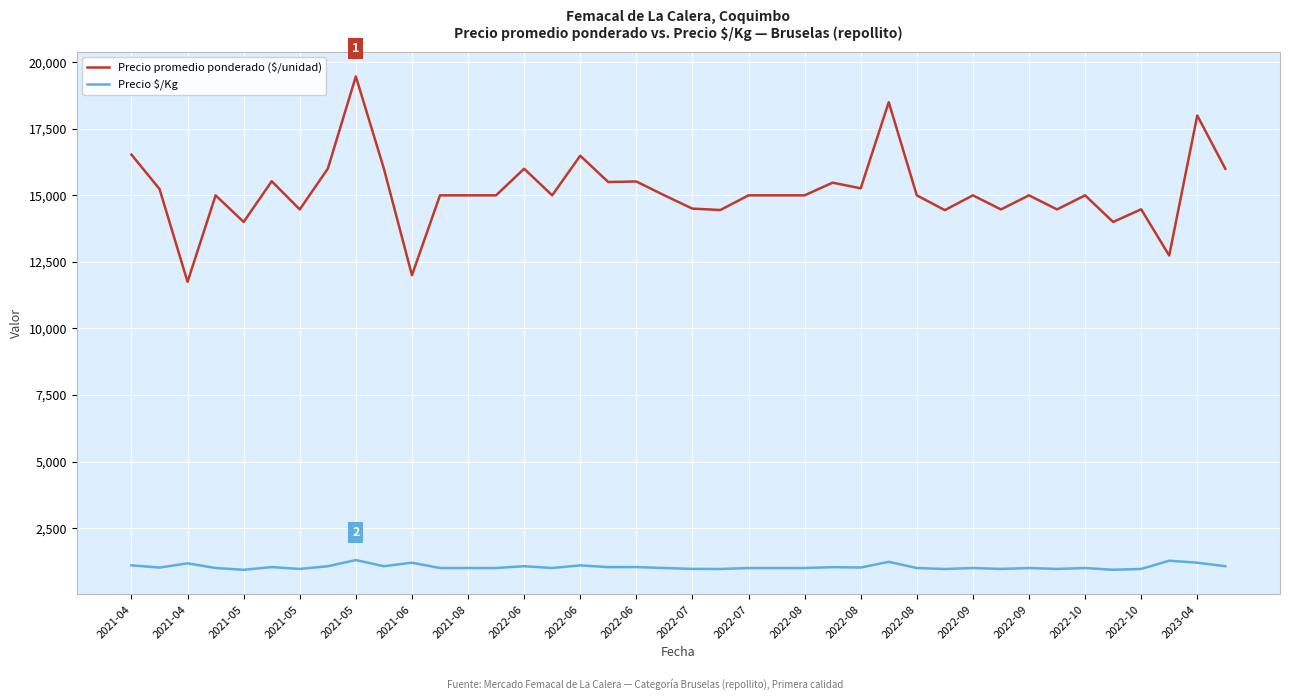

Which series has the largest total across all categories?

Precio promedio ponderado ($/unidad)